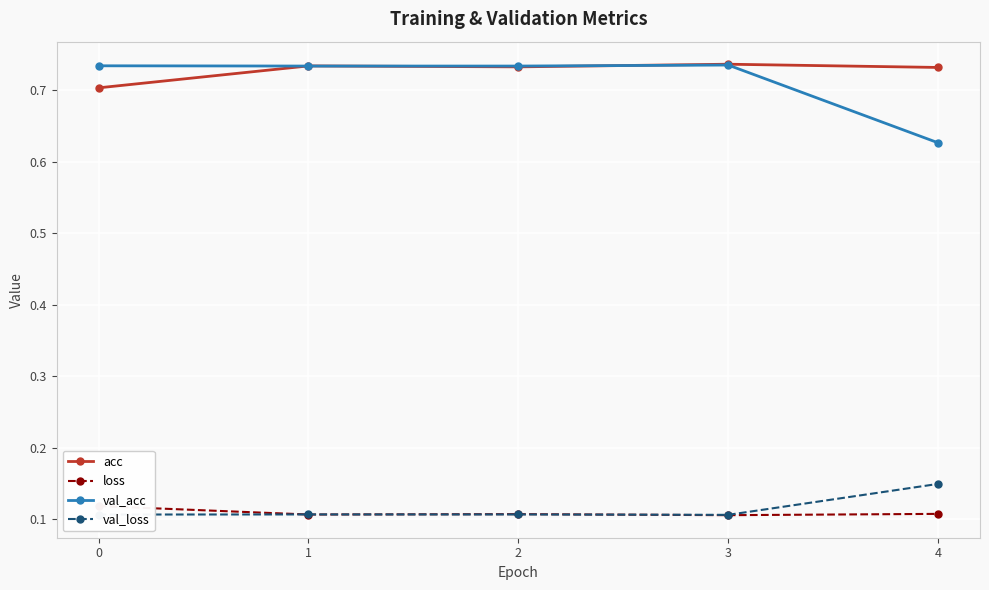

Which category has the lowest value across all series?

3